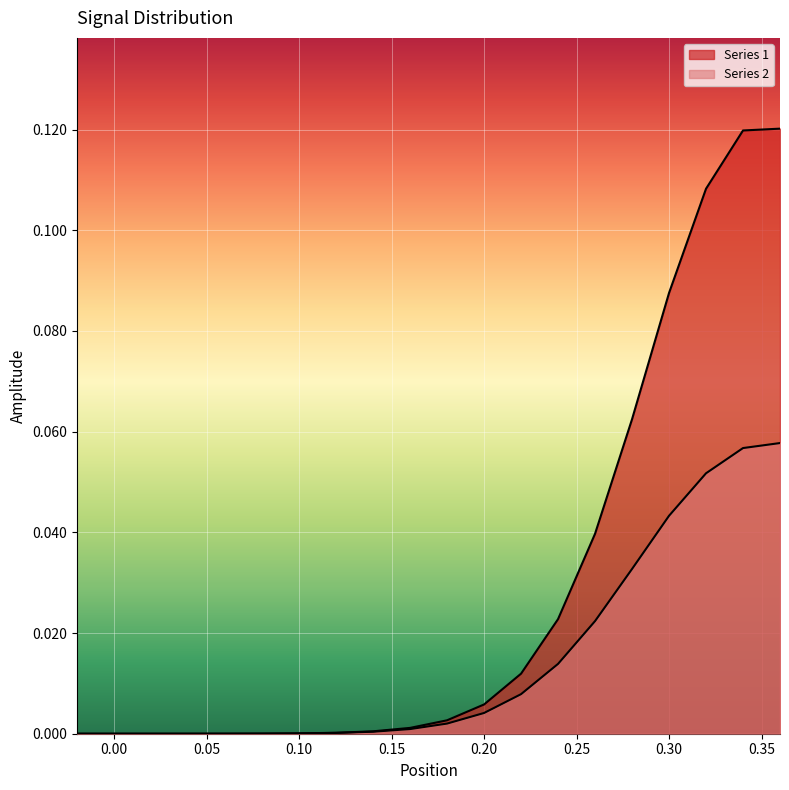

What is the label of the 19th point from the left?

0.34